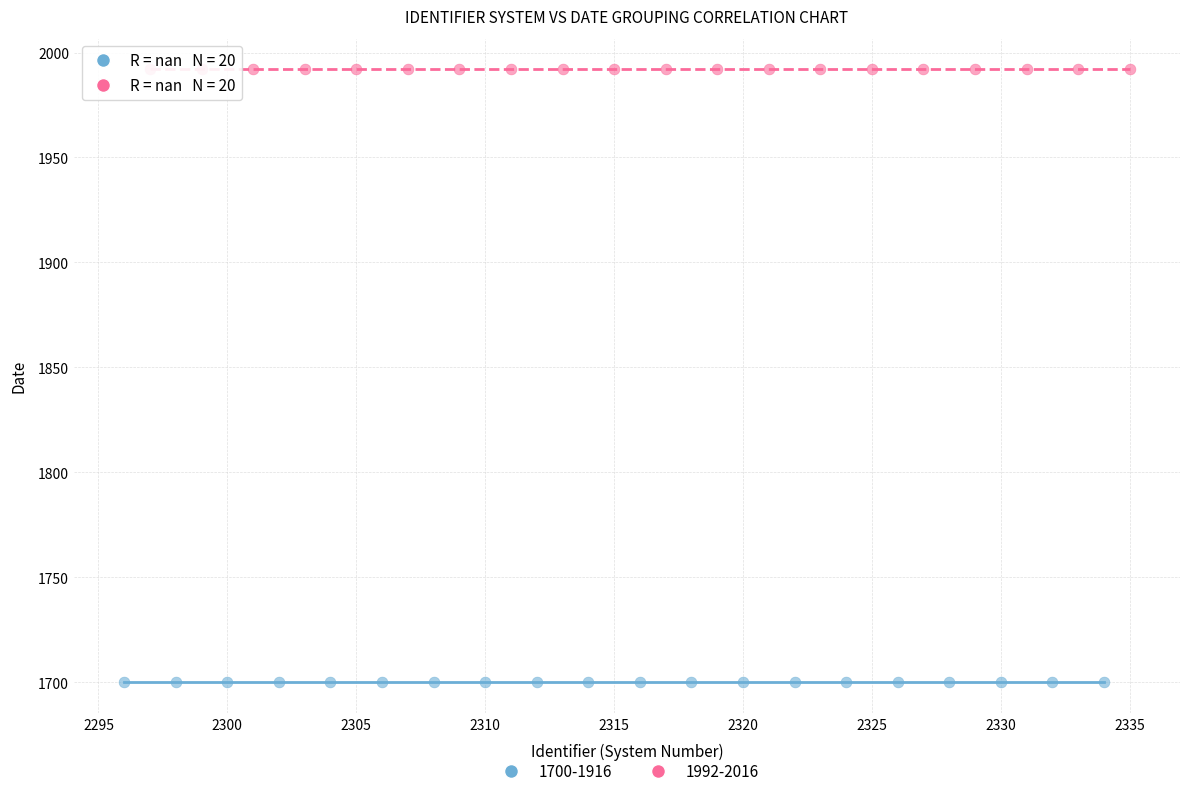

Which series reaches the maximum Y coordinate?

1992-2016